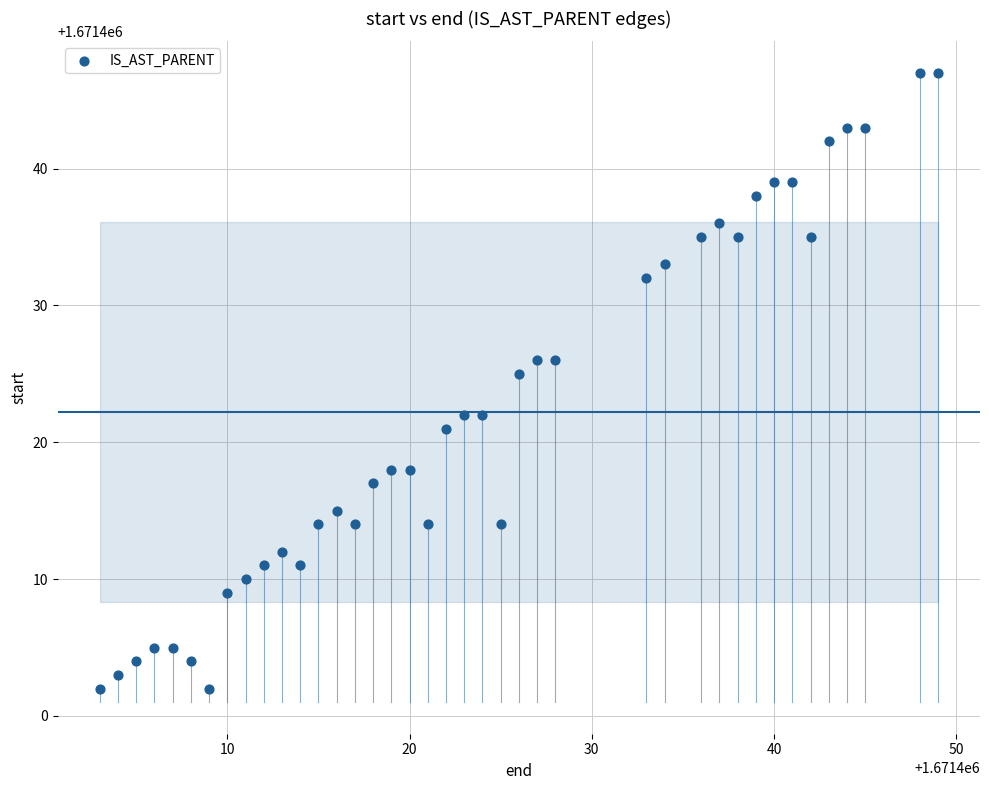

What is the range of X values (max minus min)?

46